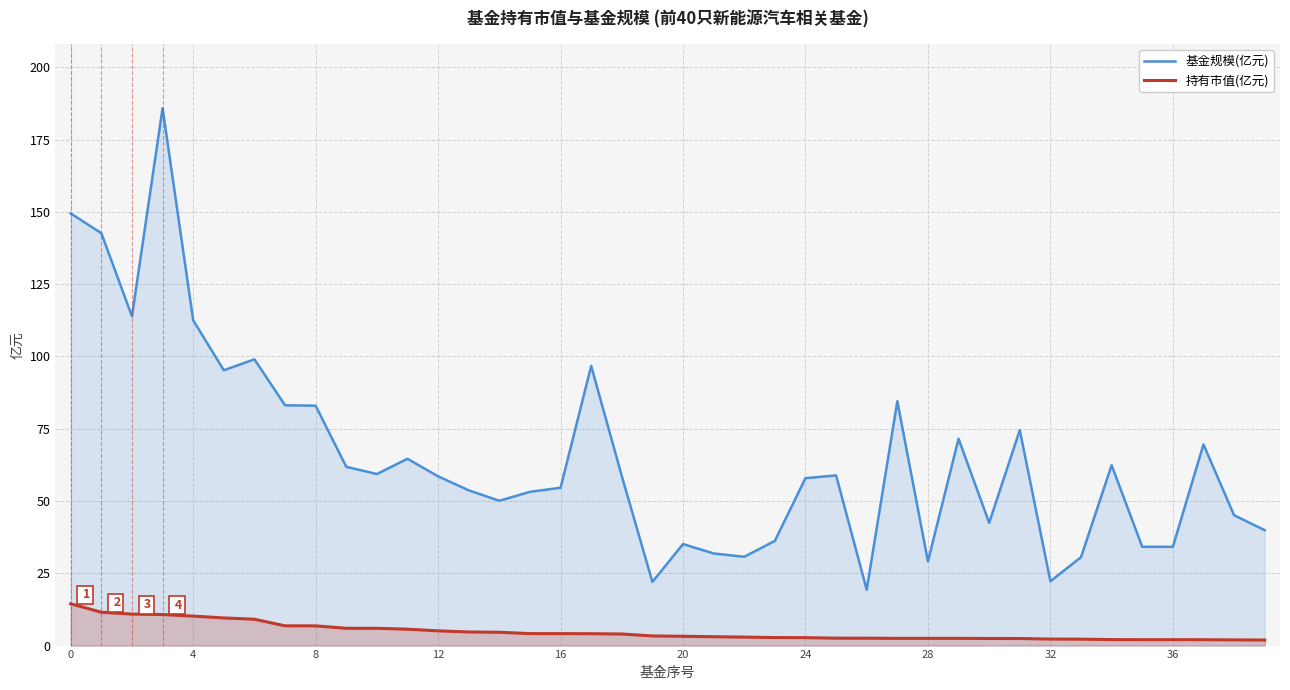

The 持有市值(亿元) series shows 2.0 at 36. True or false?

True